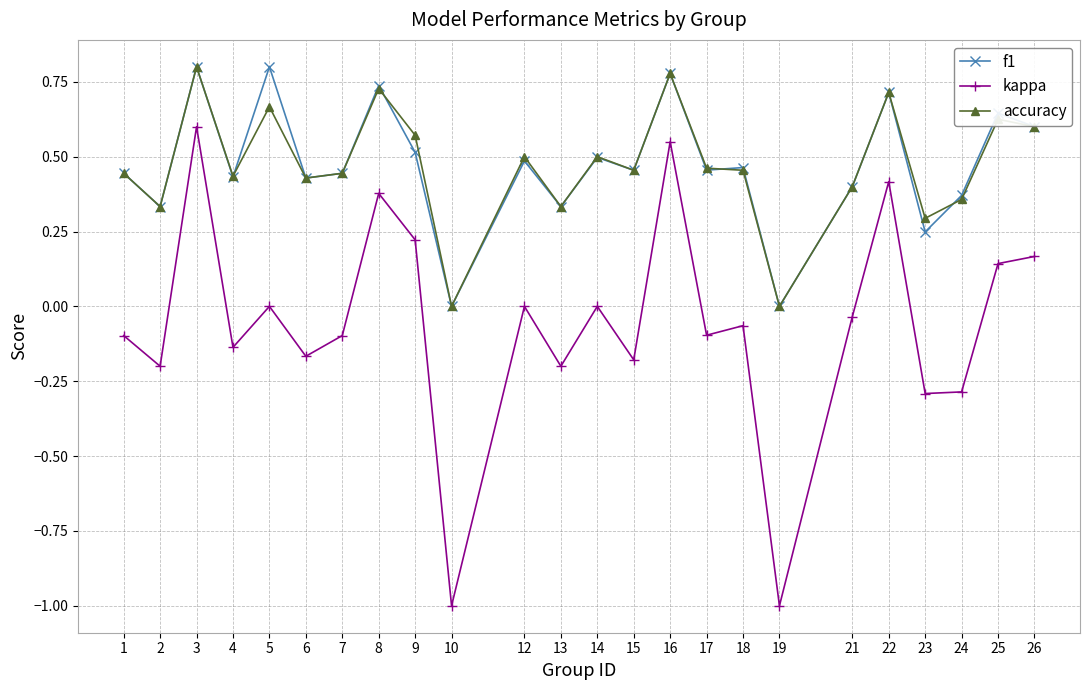

Is this an area chart (filled region under the line)?

No